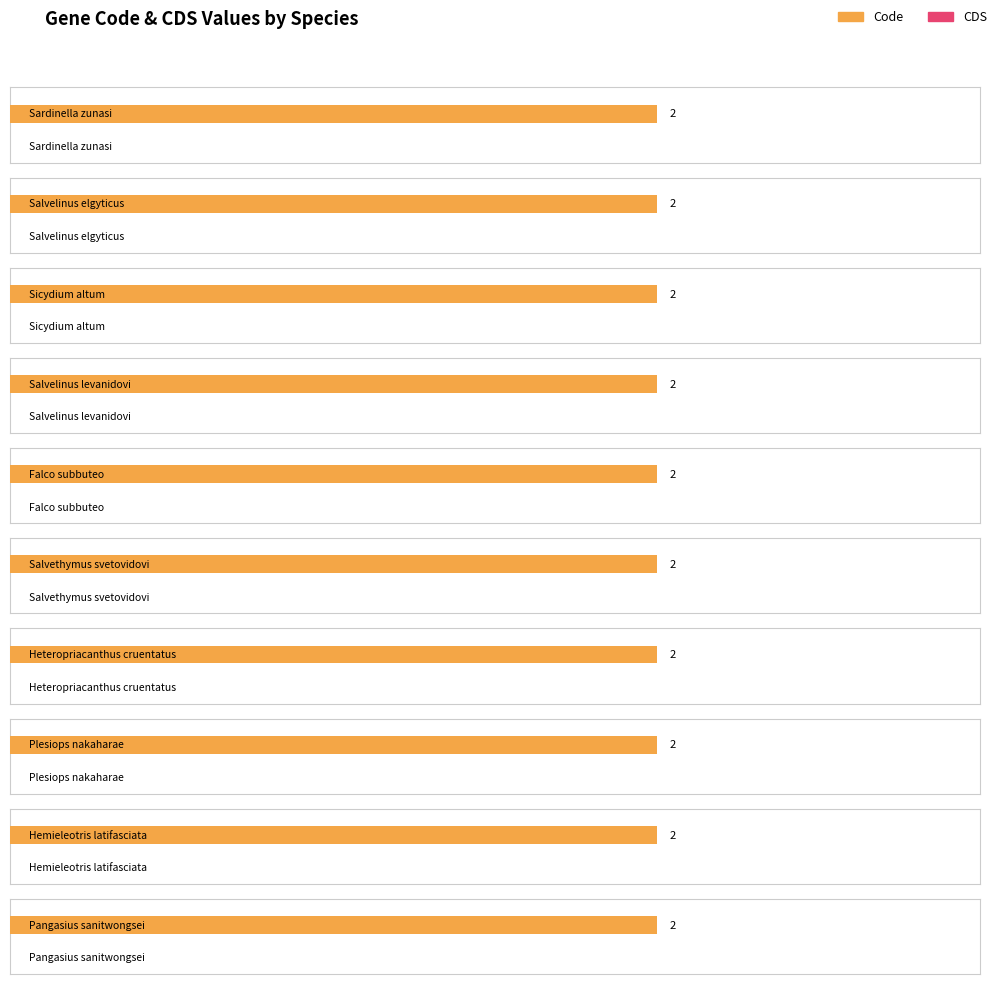

Is the value of Code at Salvelinus levanidovi greater than the value of CDS at Plesiops nakaharae?

Yes